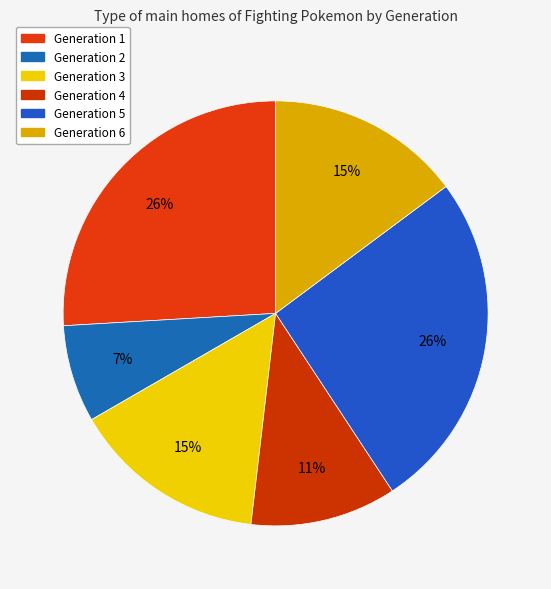

What is the ratio of the value at Generation 2 to the value at Generation 5?

0.3